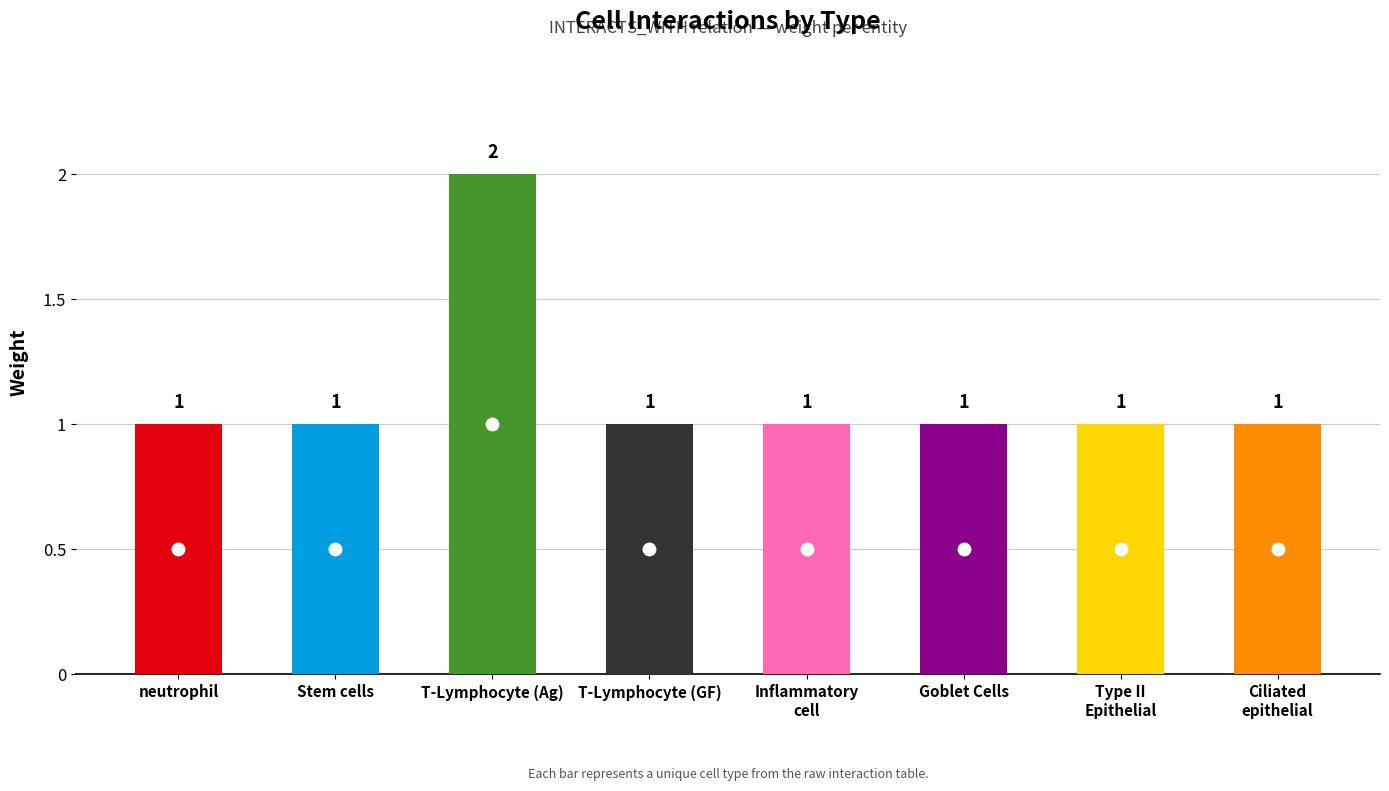

The value at Stem cells is 0. True or false?

False